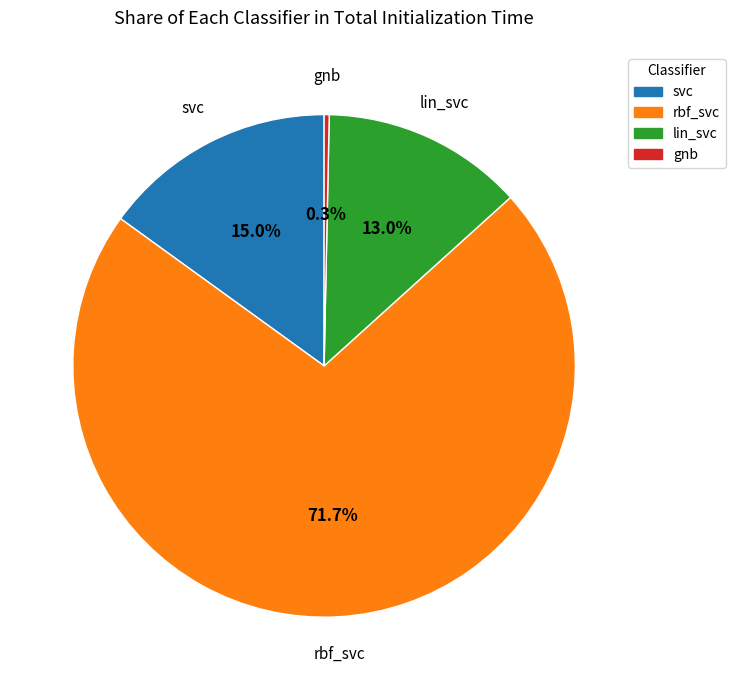

Which category has the biggest portion of the pie?

rbf_svc